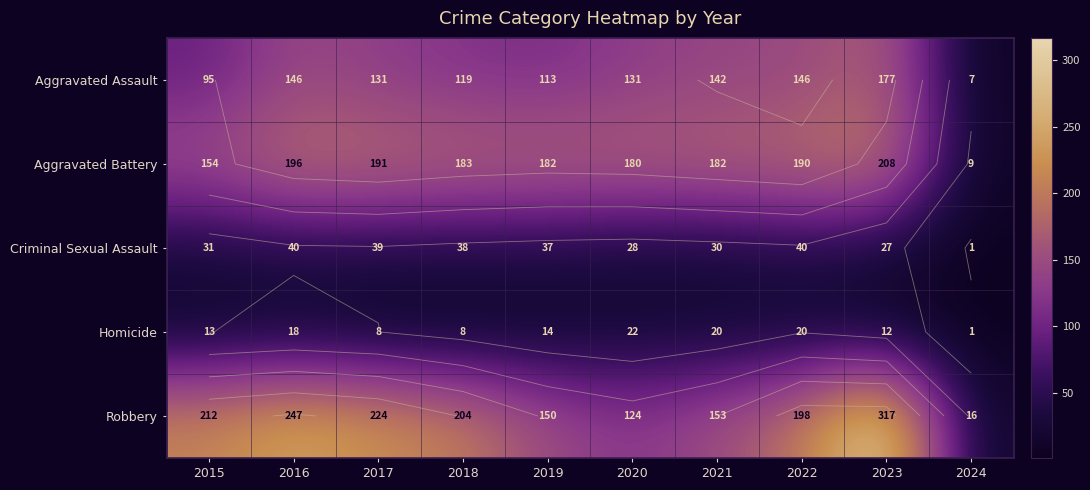

Is it true that Criminal Sexual Assault equals 63 at 2018?

False